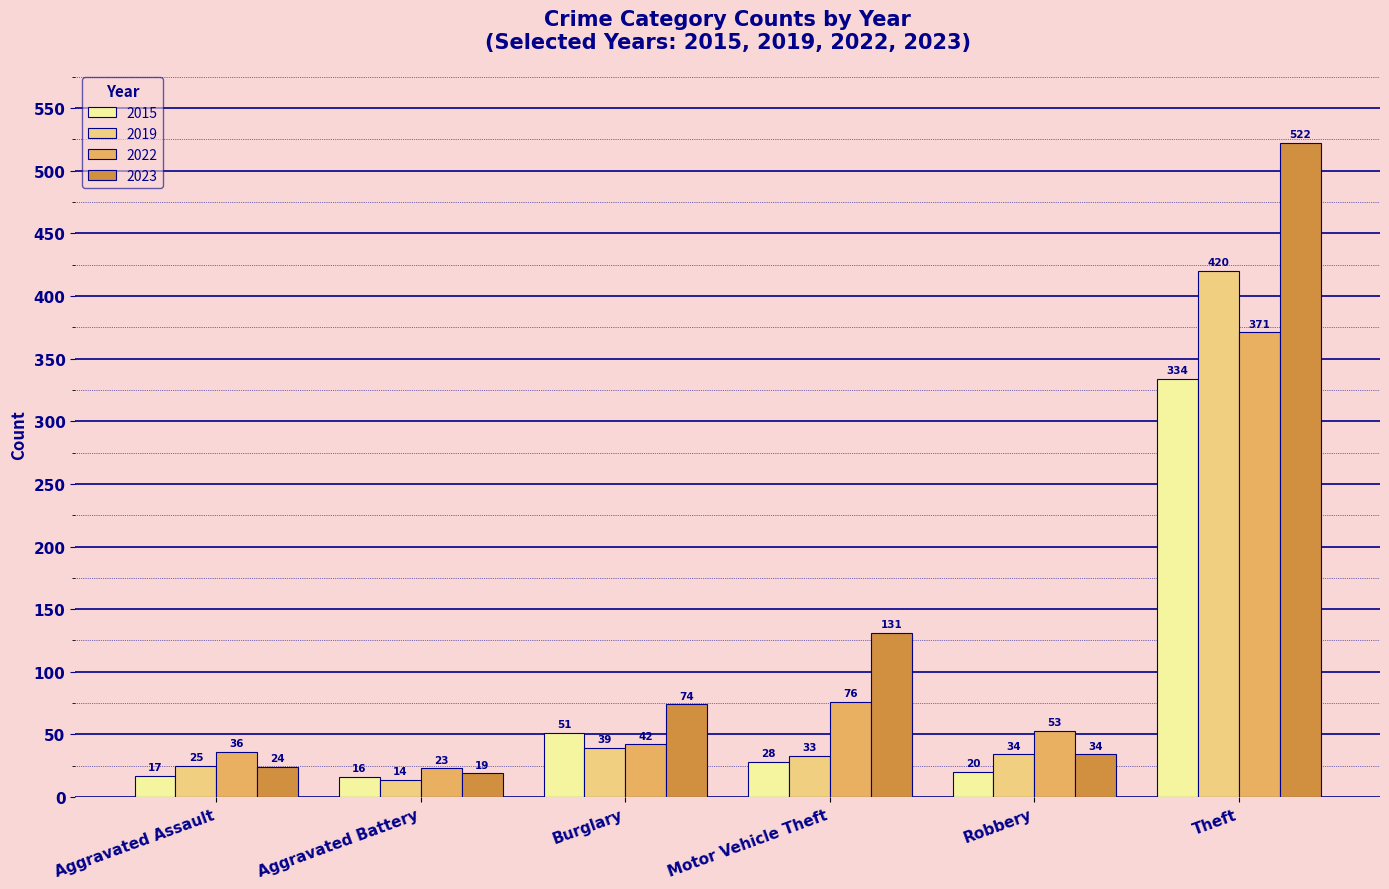

Count the number of data series in this chart.

4